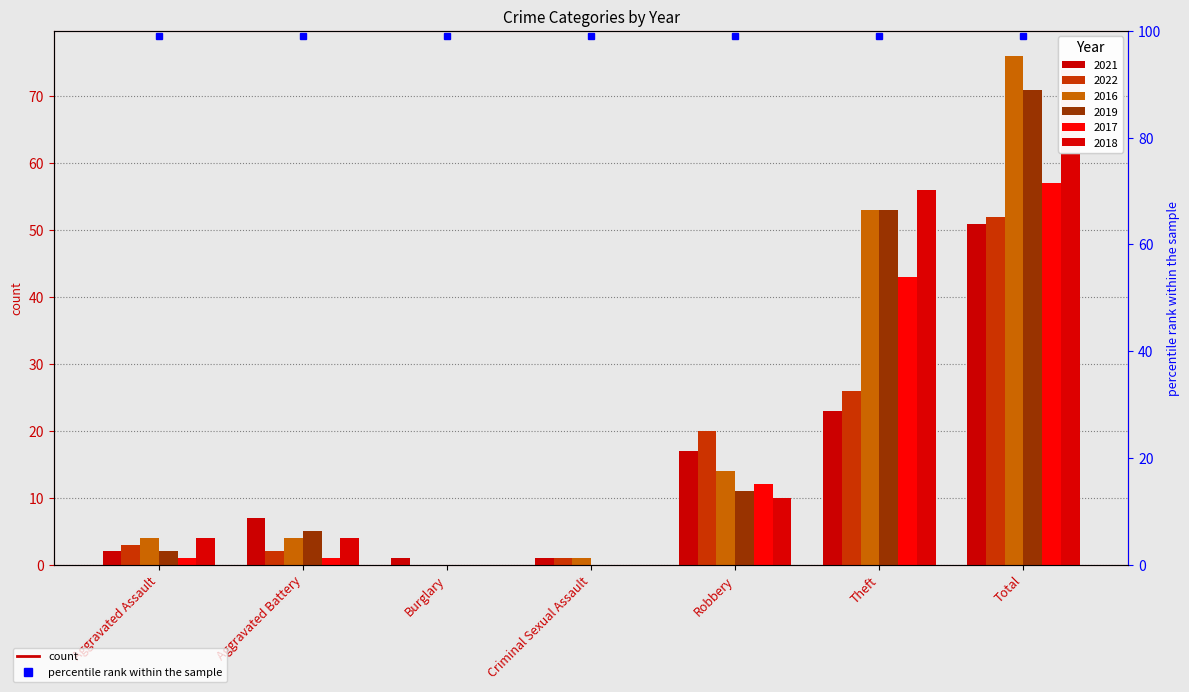

What position from the right is Criminal Sexual Assault?

4